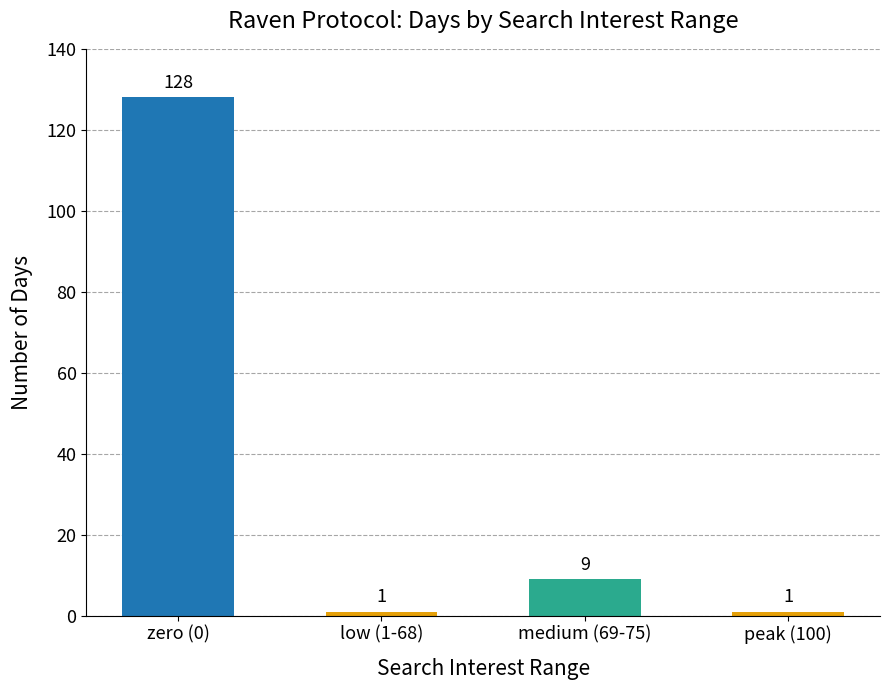

How many data points are less than 9?

2